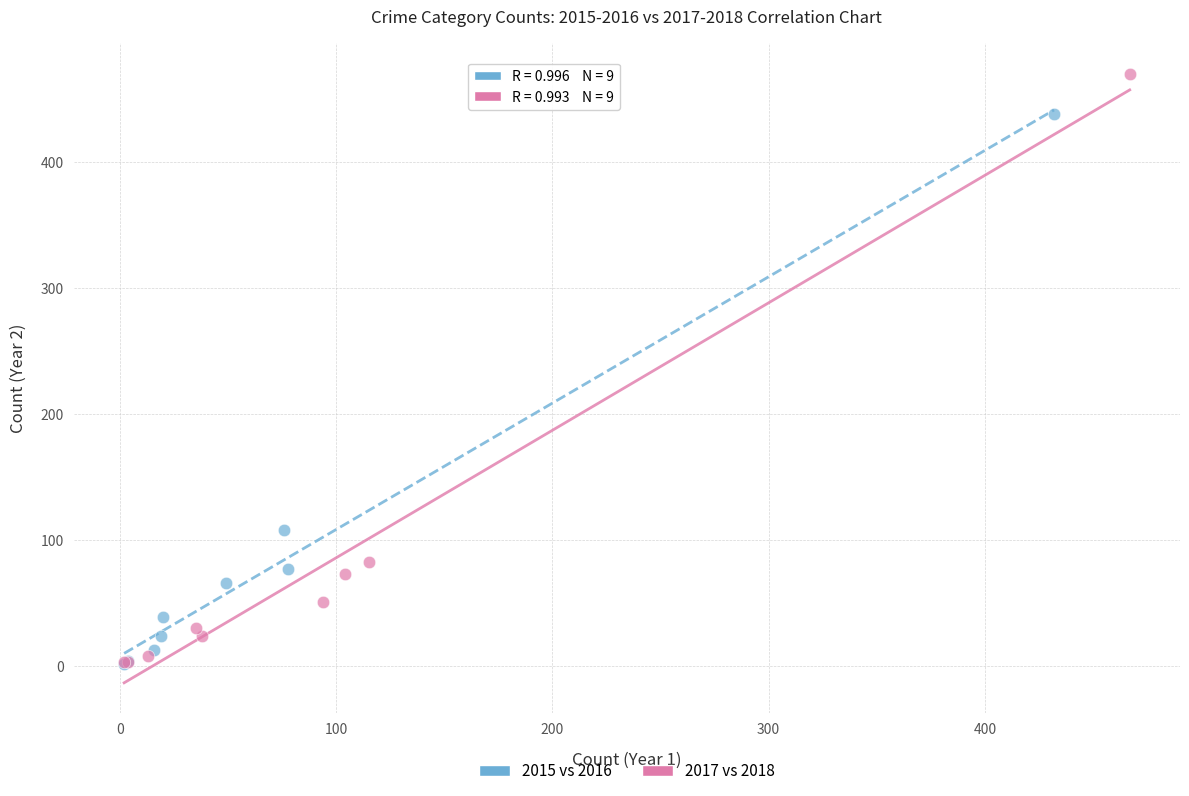

Which series has the widest spread of Y values?

2017 vs 2018